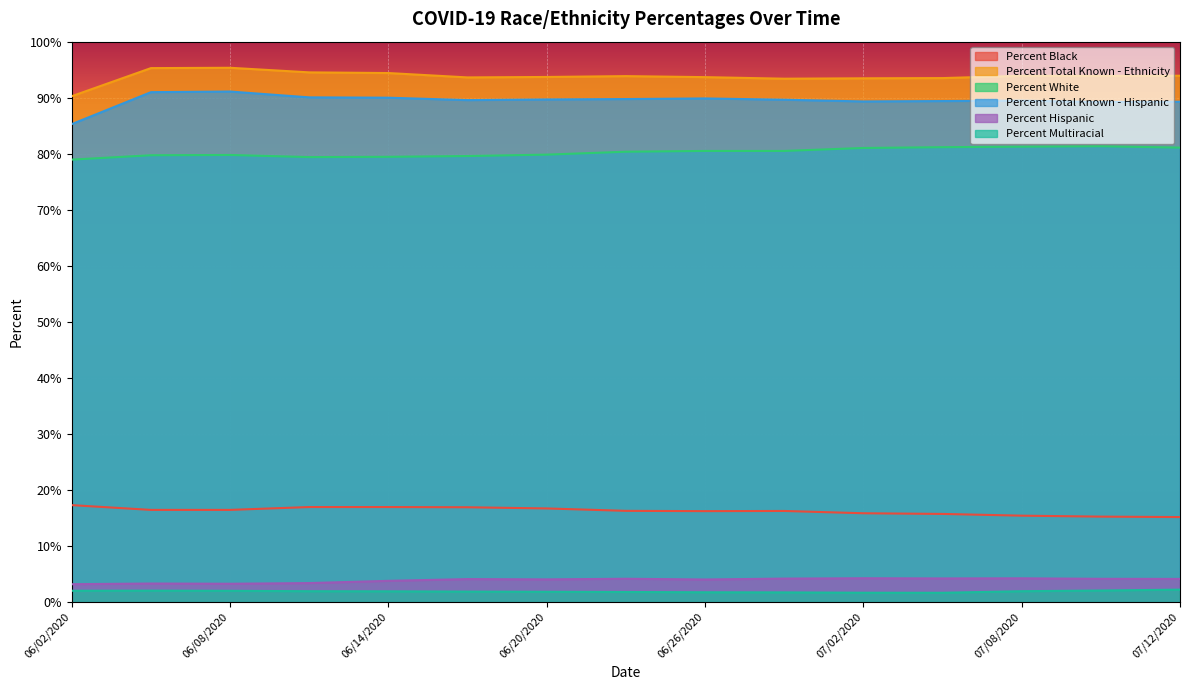

What is the difference between the highest and lowest values at 06/08/2020?

93.3